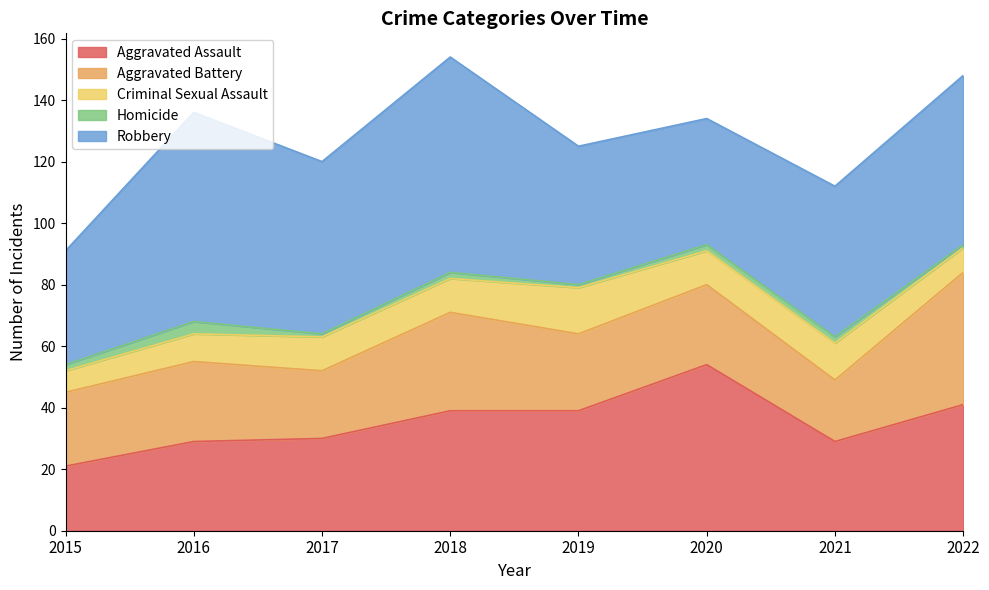

Read the Criminal Sexual Assault value at 2018.

11